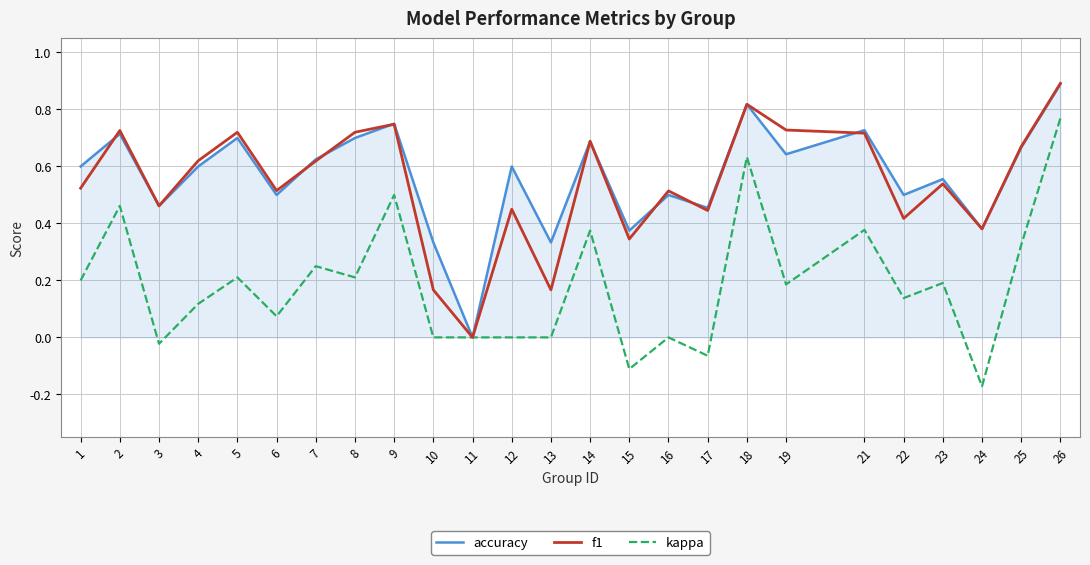

How many values in the f1 series exceed 0?

24